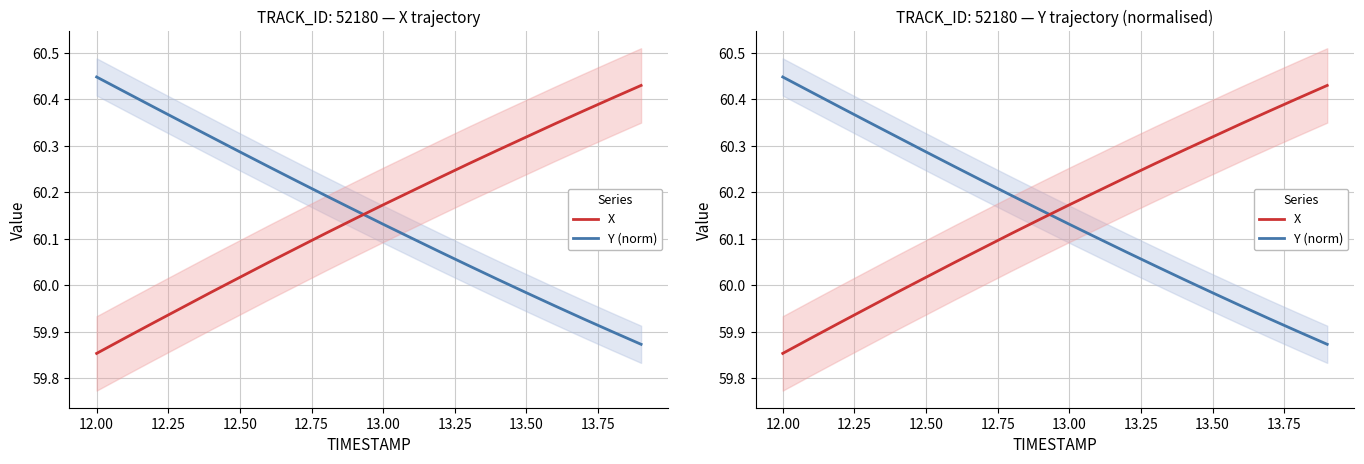

Which series has the largest total across all categories?

X